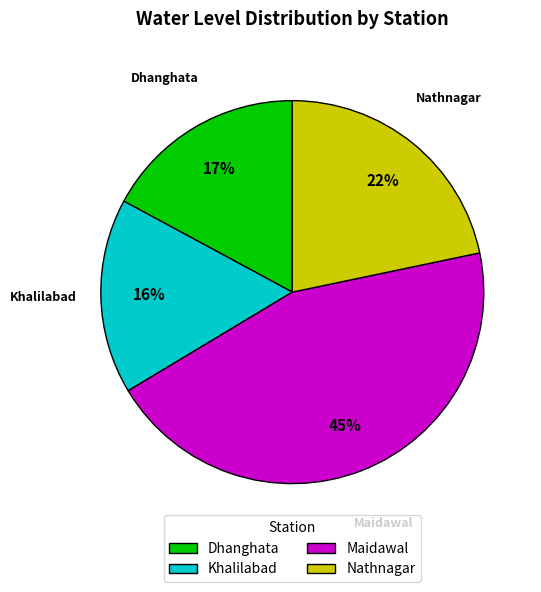

Which category has the smallest portion of the pie?

Khalilabad